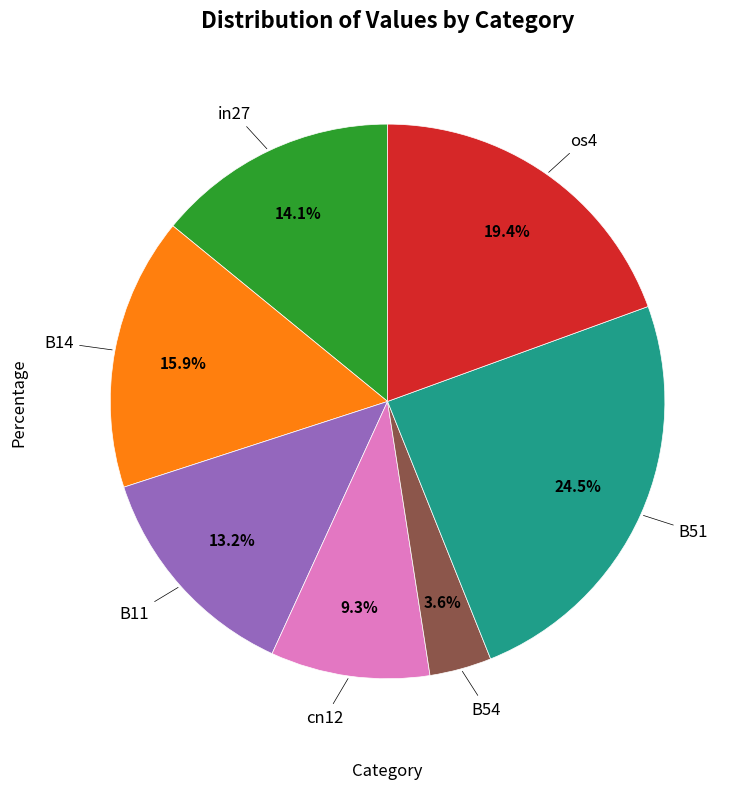

How many segments does this pie chart have?

7